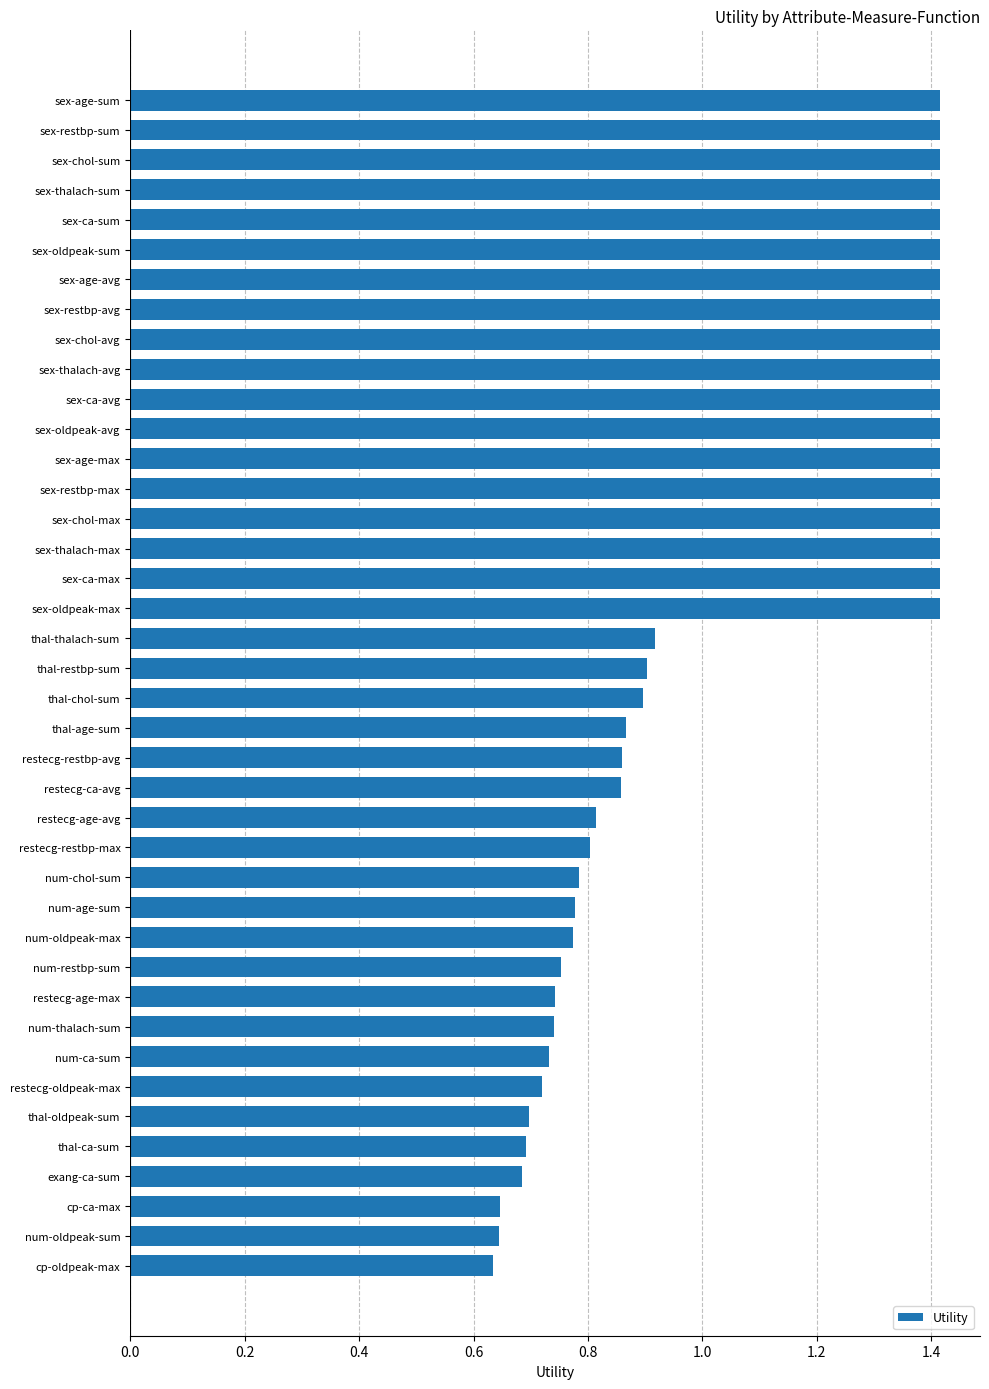

True or false: the data shows 0.5 at num-chol-sum.

False